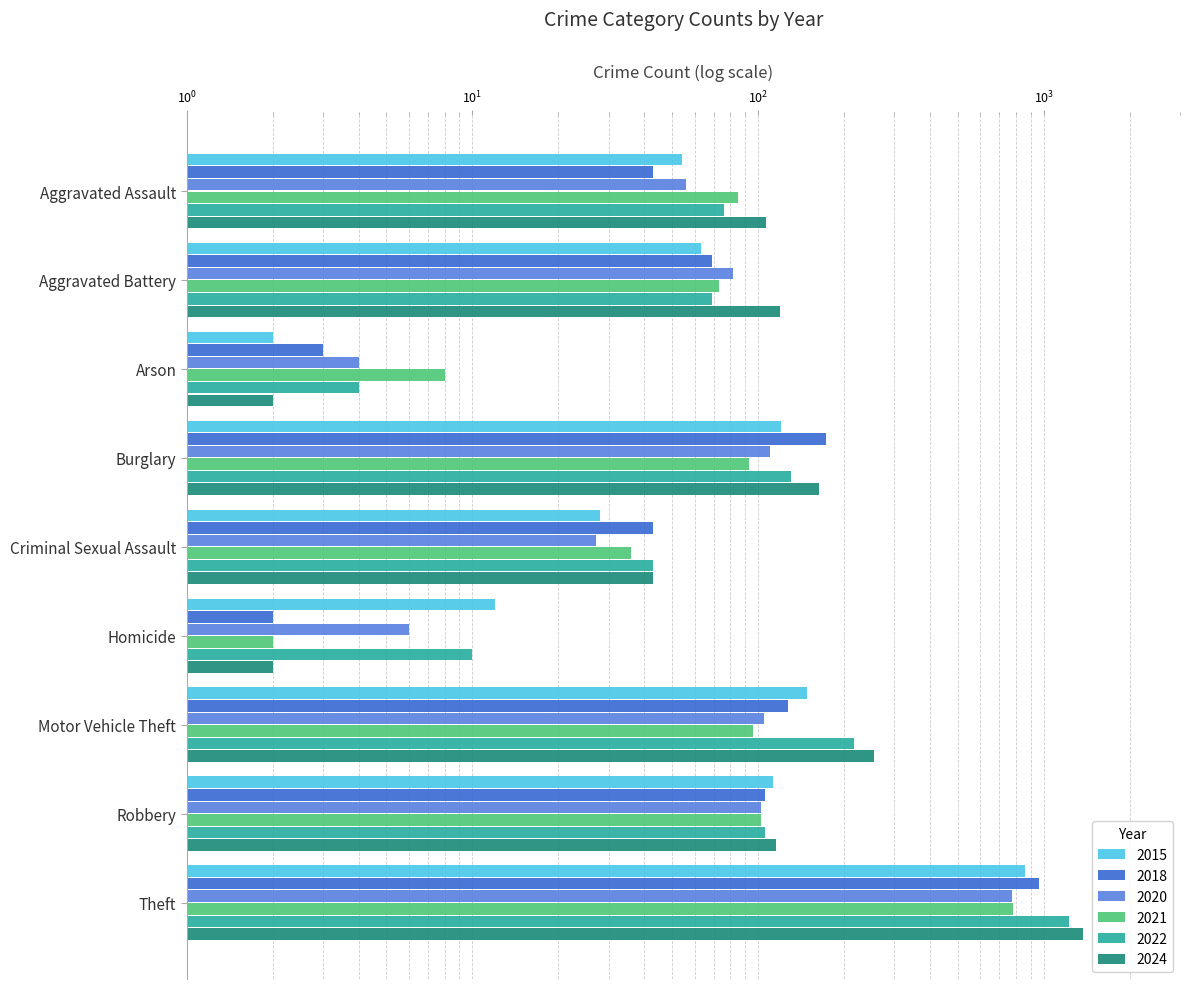

What is the difference between the 2024 values at Aggravated Battery and Theft?

1252